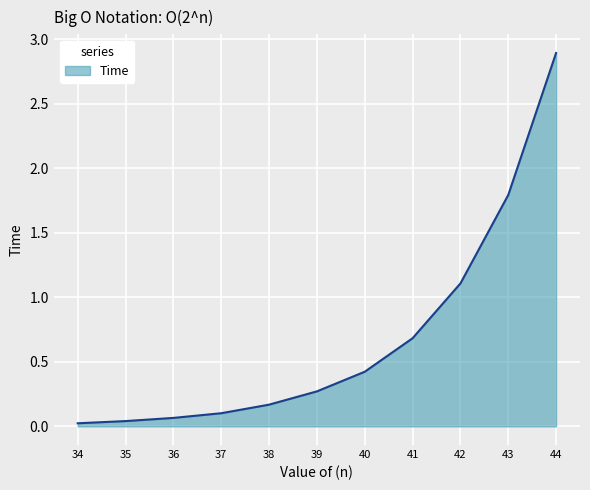

Is it true that the value at 39 is 0.3?

True